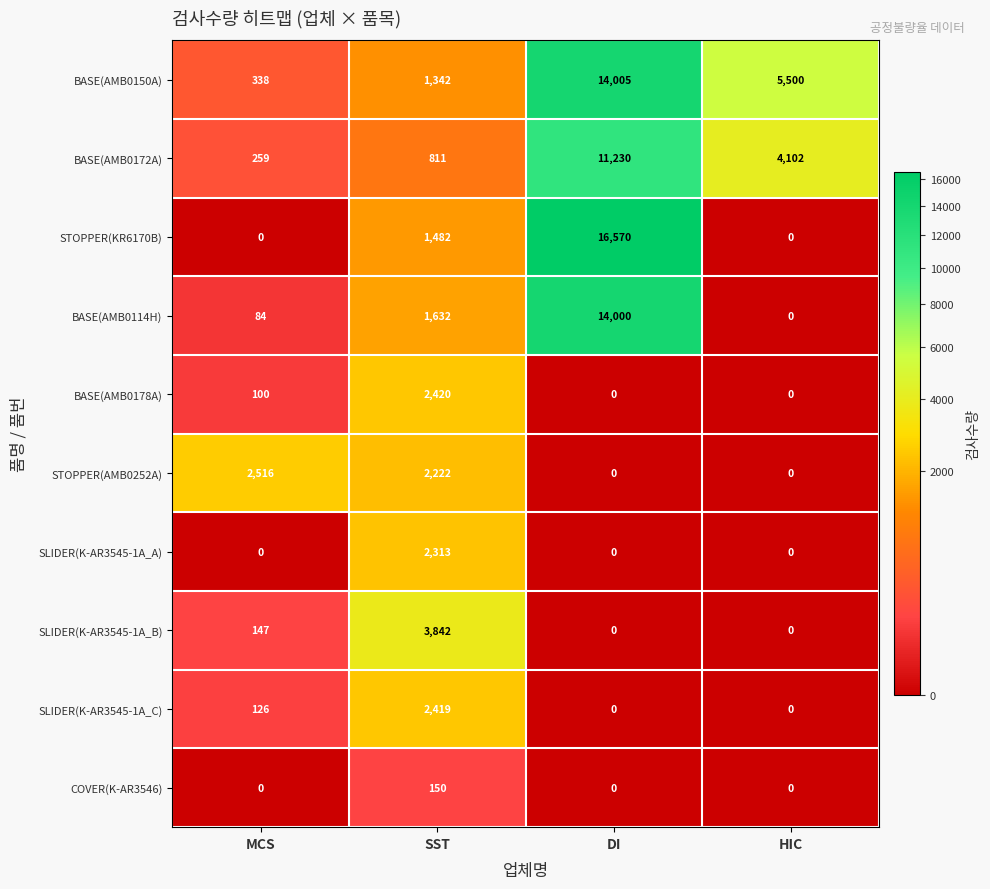

True or false: STOPPER(KR6170B) has a value of 1482 at SST.

True